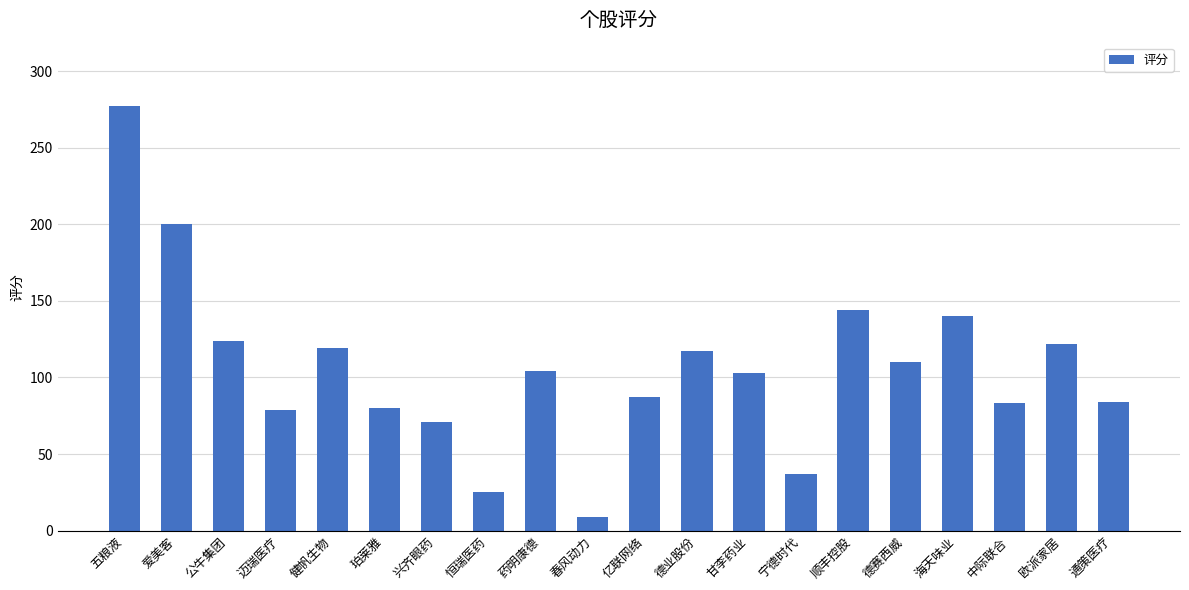

What is the smallest value displayed?

9